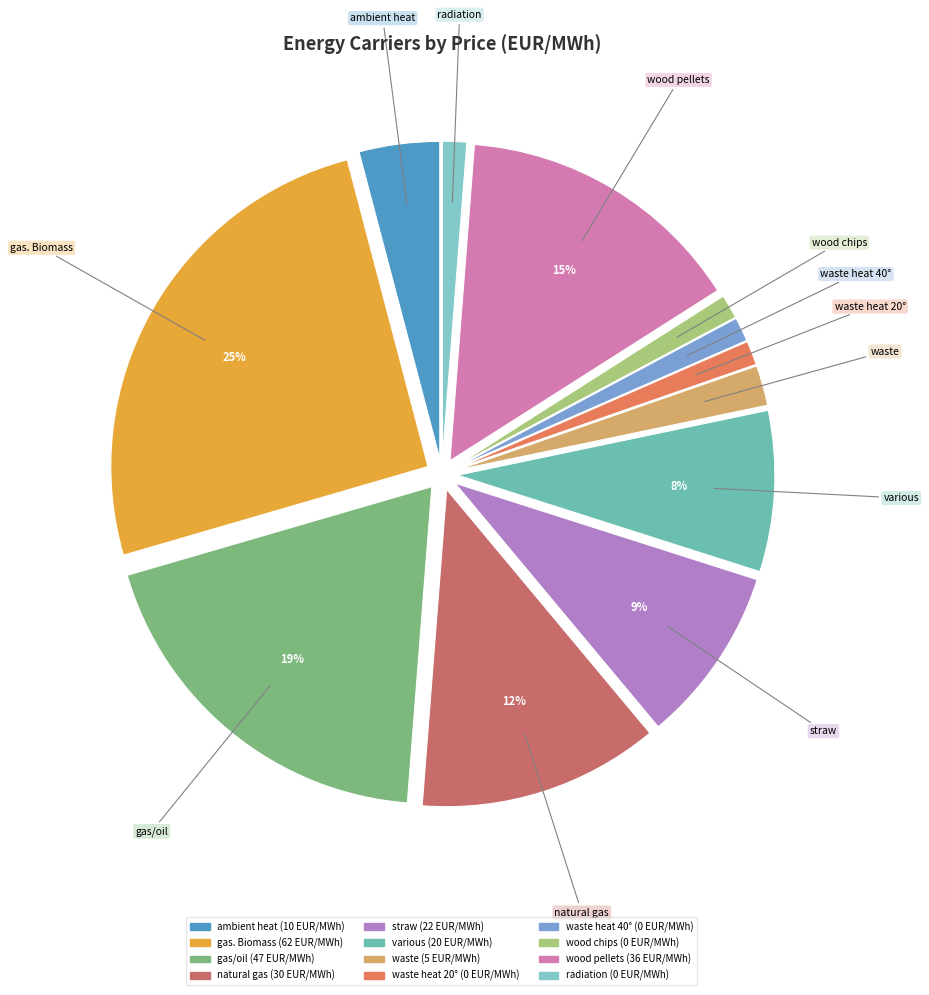

To the nearest percent, what is the combined percentage of gas/oil and gas. Biomass?

45%